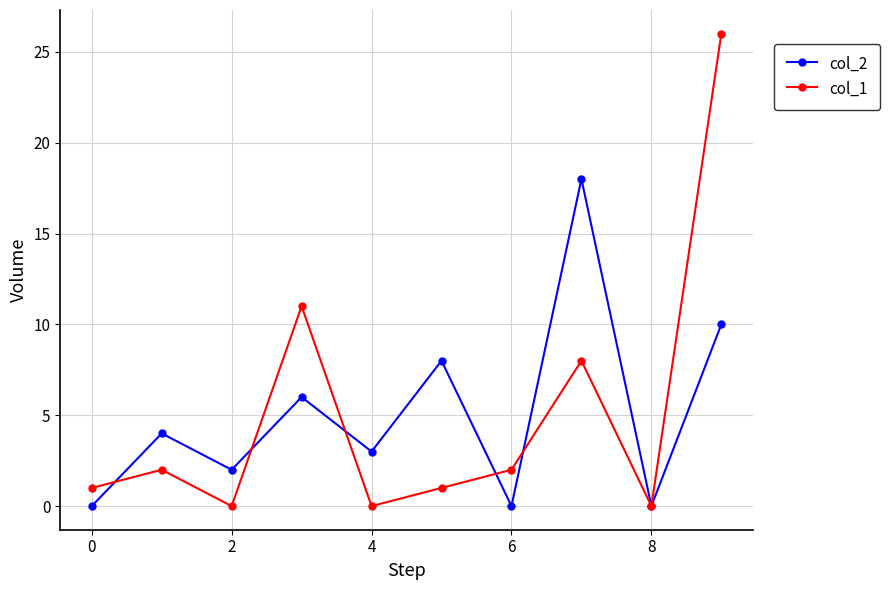

Which series has the widest spread of values?

col_1